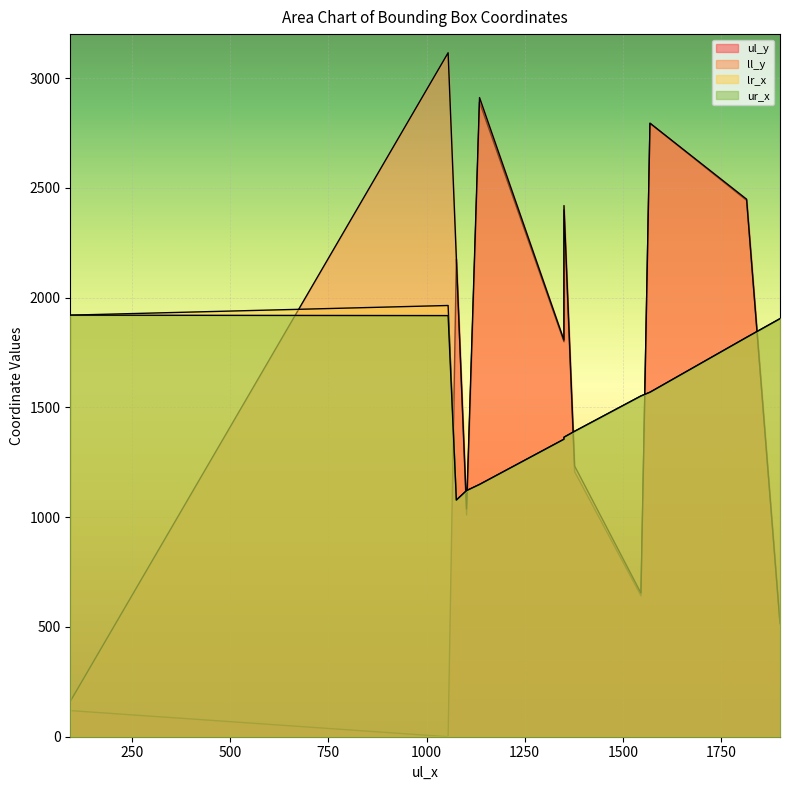

How many lines are shown in the chart?

4